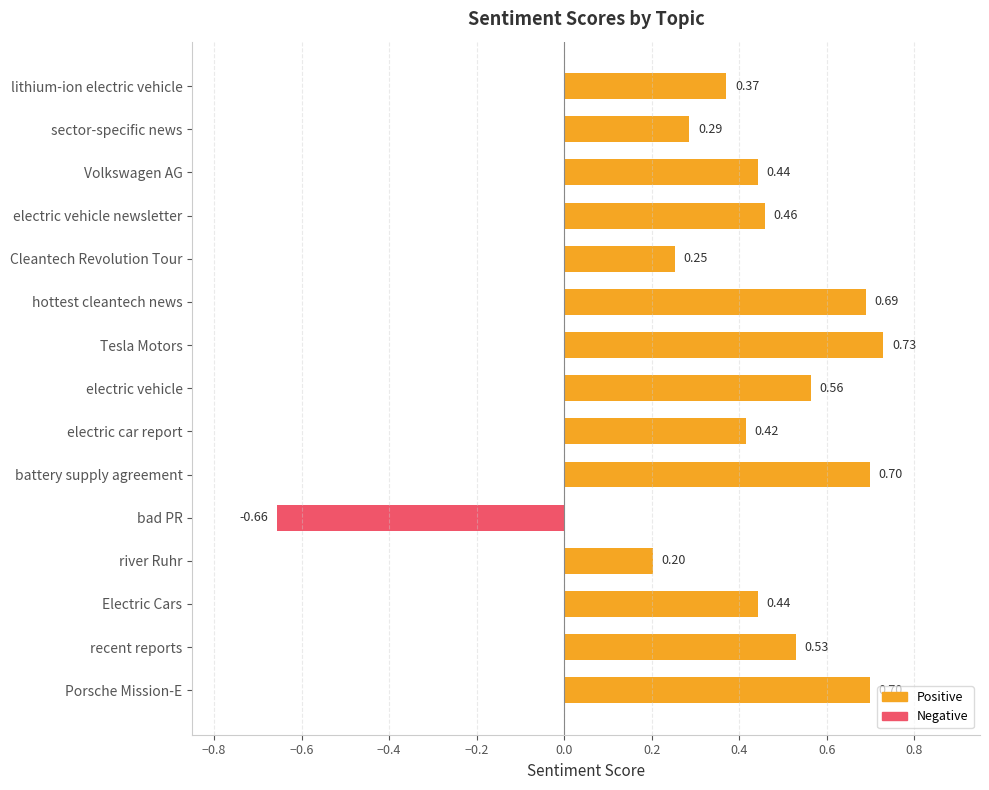

What is the maximum value shown in the chart?

0.7